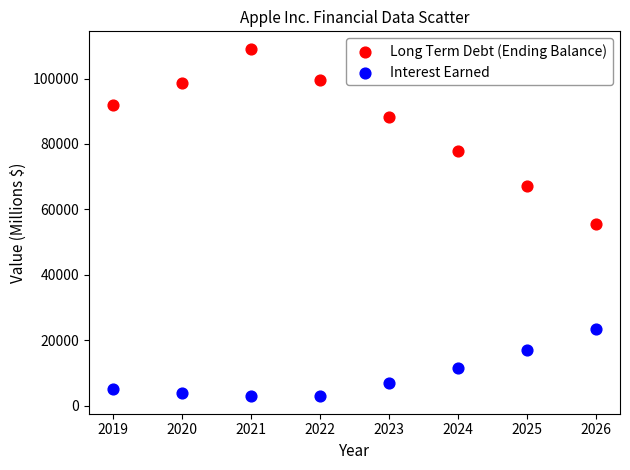

Which series reaches the maximum Y coordinate?

Long Term Debt (Ending Balance)